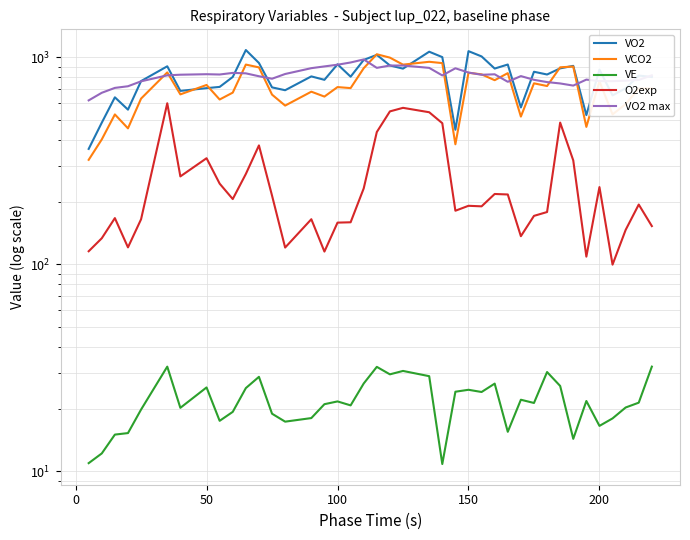

What is the value of the VO2 max point at the 18th from the left?

944.9